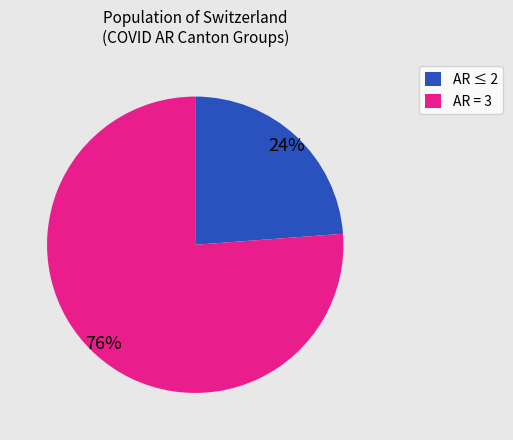

The AR = 3 slice represents 76% of the pie. True or false?

True